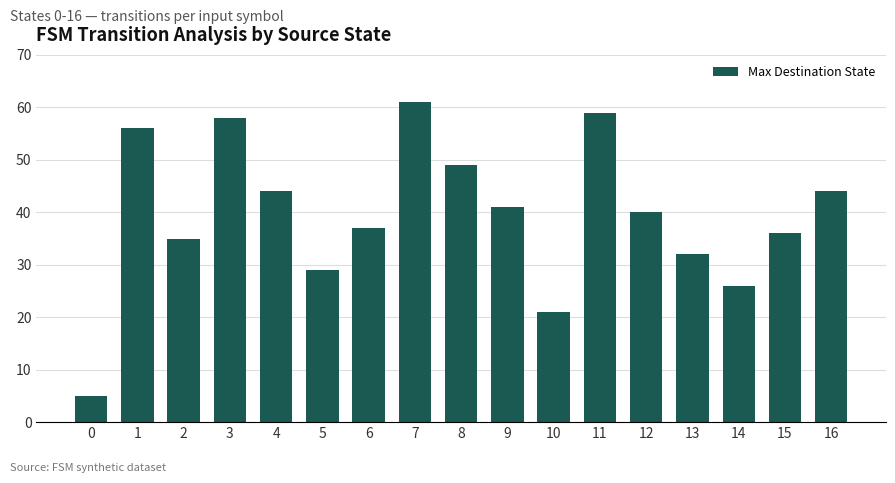

Which category has the highest value across all series?

7